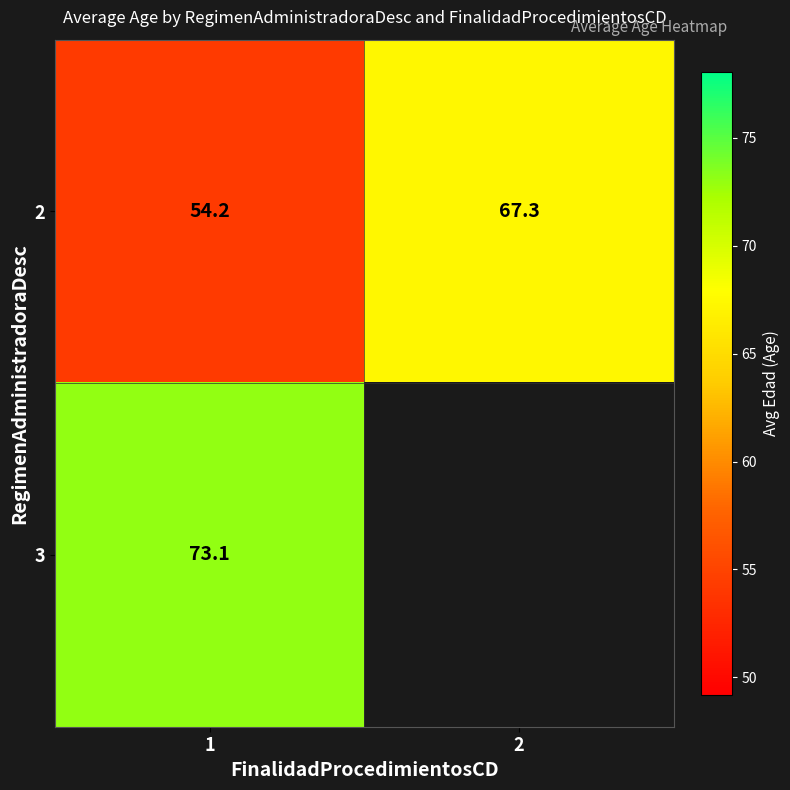

What is the difference between the highest and lowest values at 1?

18.9